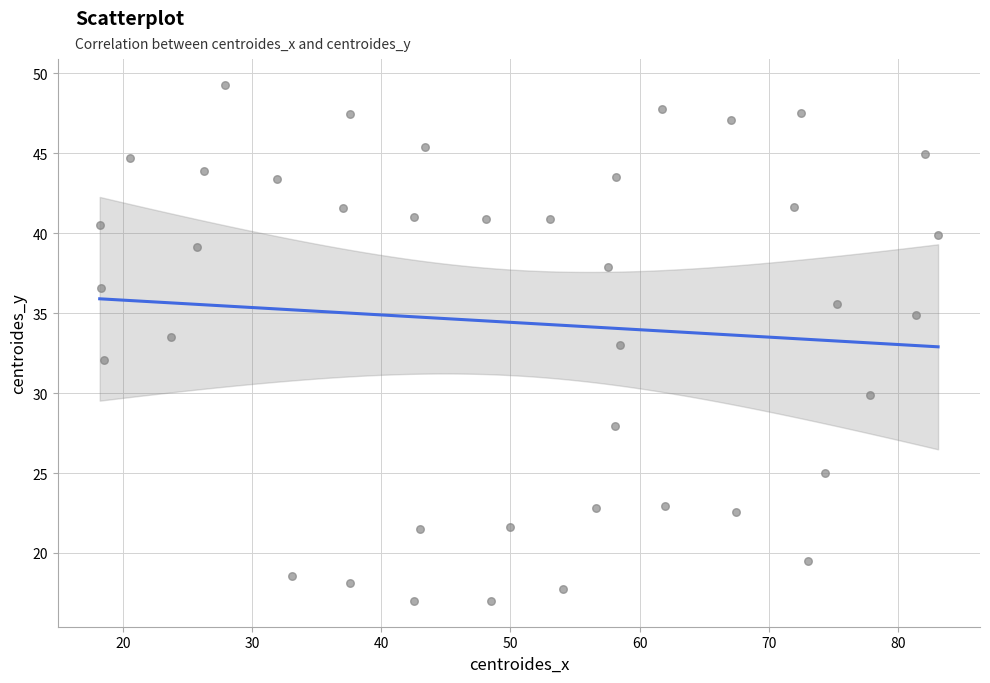

What is the range of X values (max minus min)?

64.9